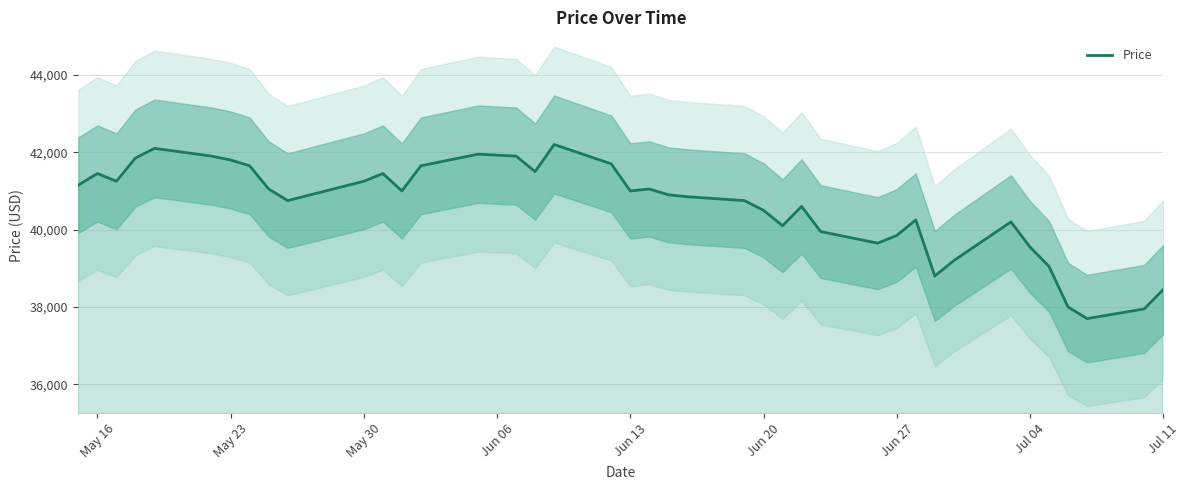

What is the highest value of the Price series?

42200